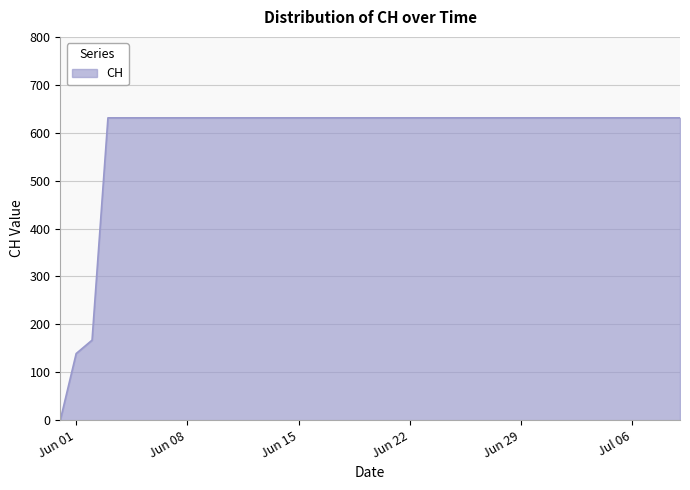

What is the difference between the second highest and second lowest values?

492